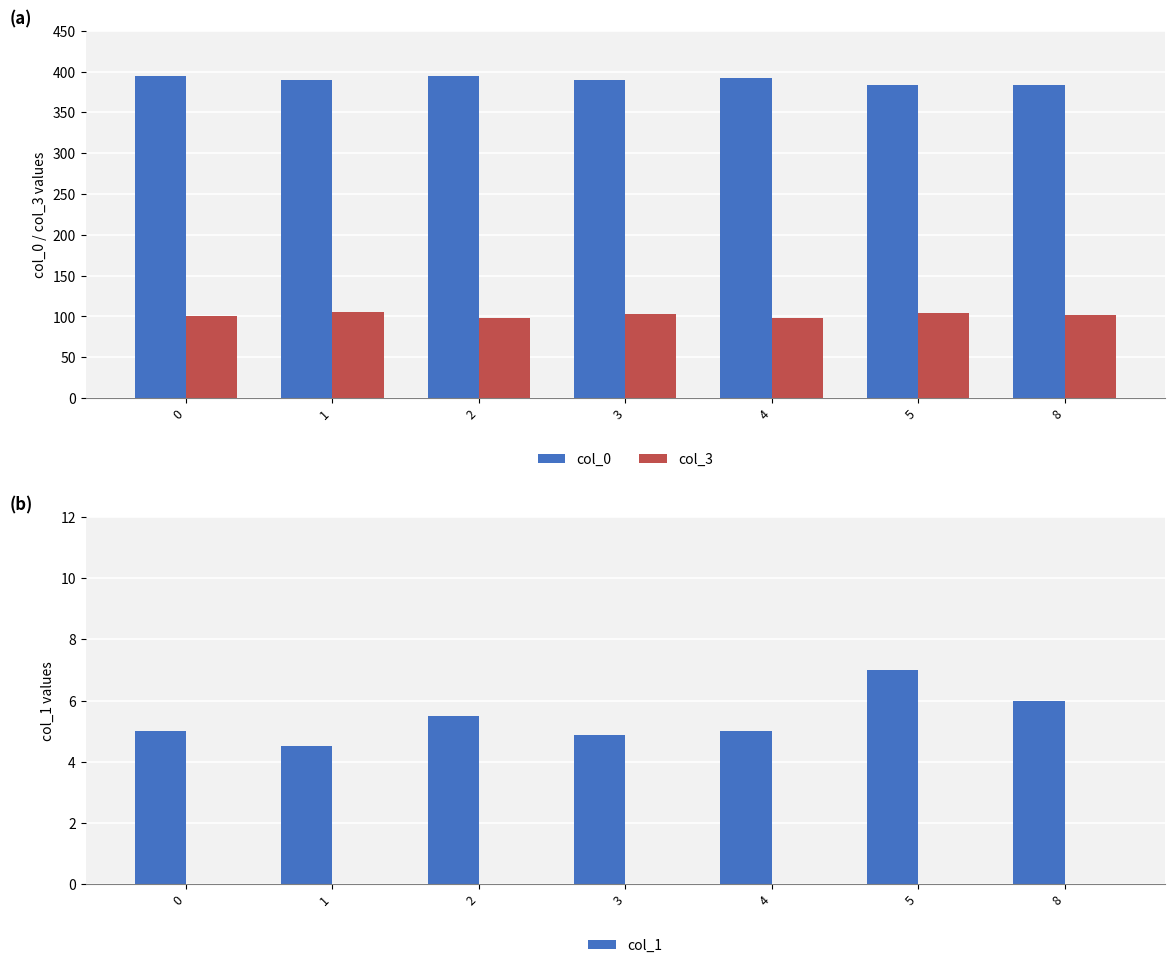

How many values in the col_0 series exceed 389?

5